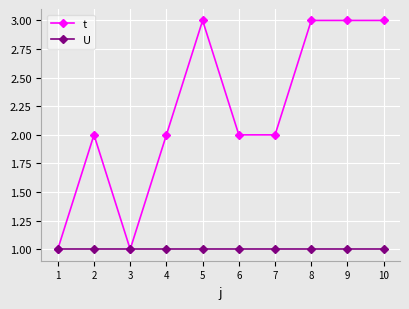

What is the maximum value for t?

3